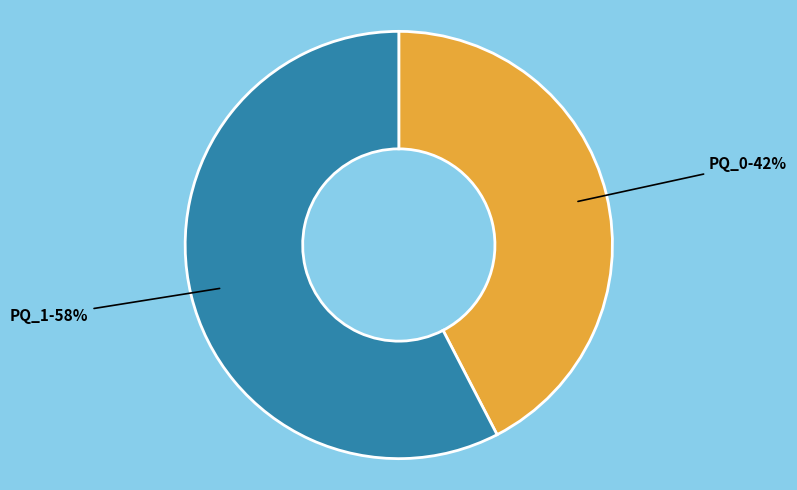

How many slices are in this pie chart?

2